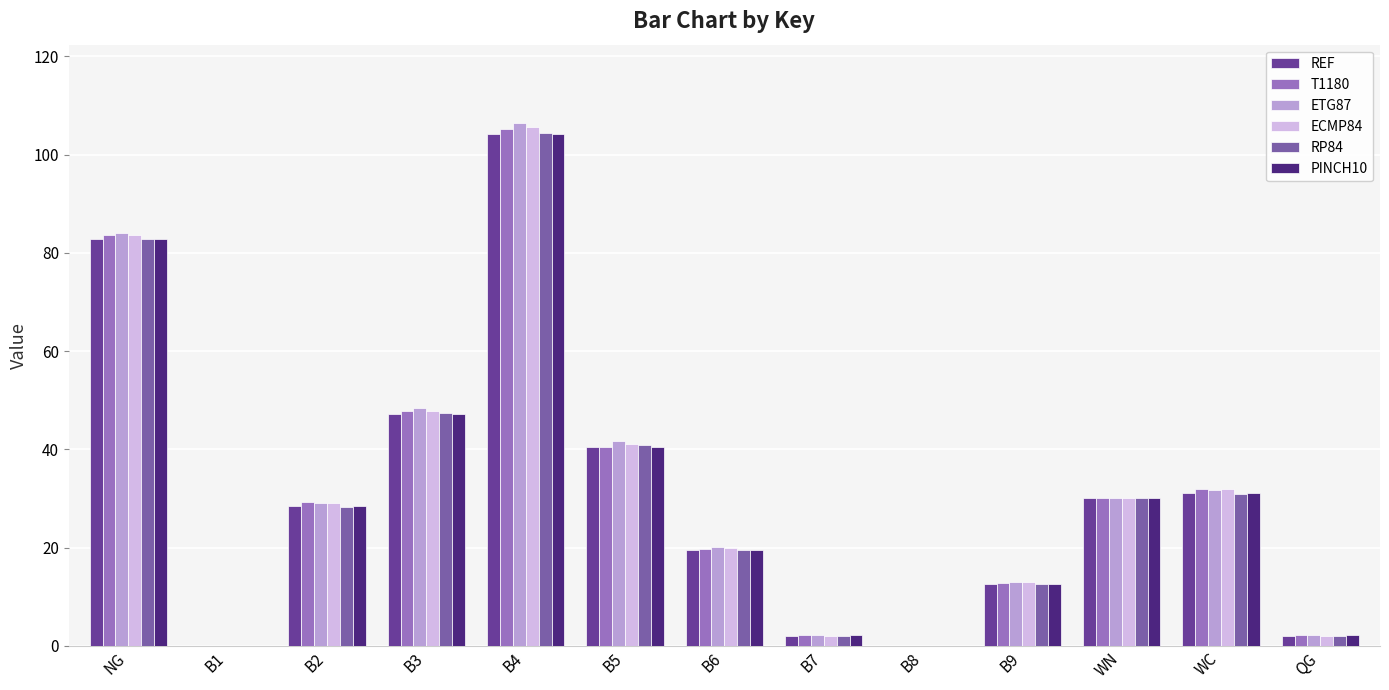

At which label does ETG87 first exceed 29?

NG